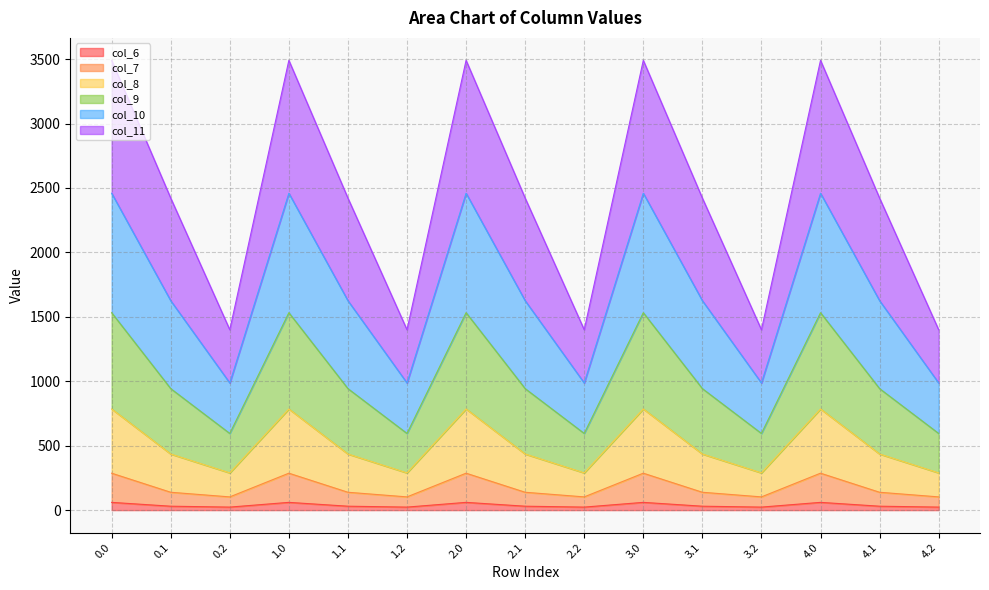

What are all the series names shown in the legend?

col_6, col_7, col_8, col_9, col_10, col_11